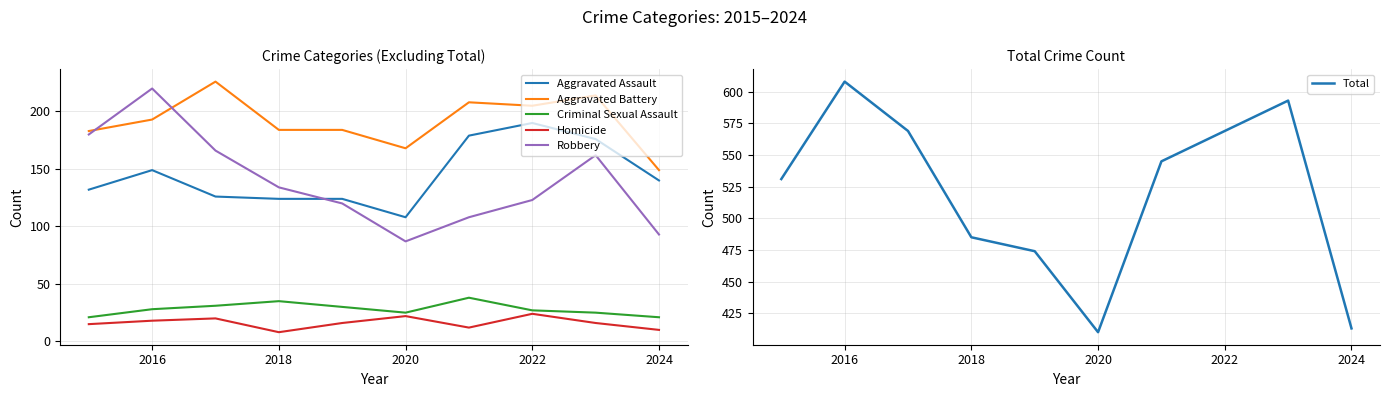

At which category does Homicide reach its first local valley?

2018